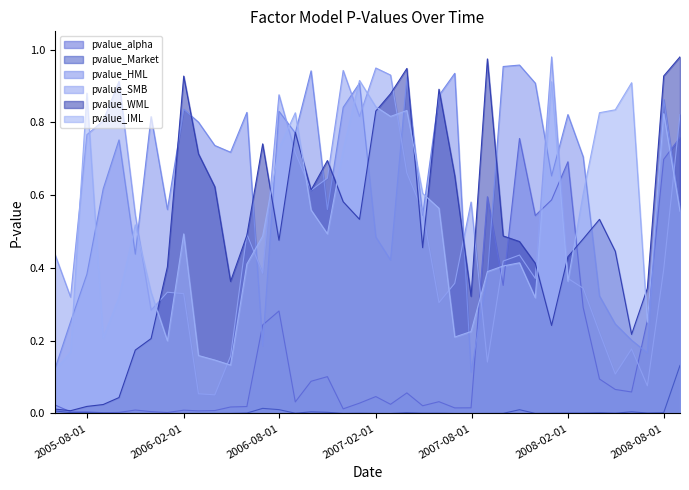

What is the label of the 13th point from the left?

2006-05-31